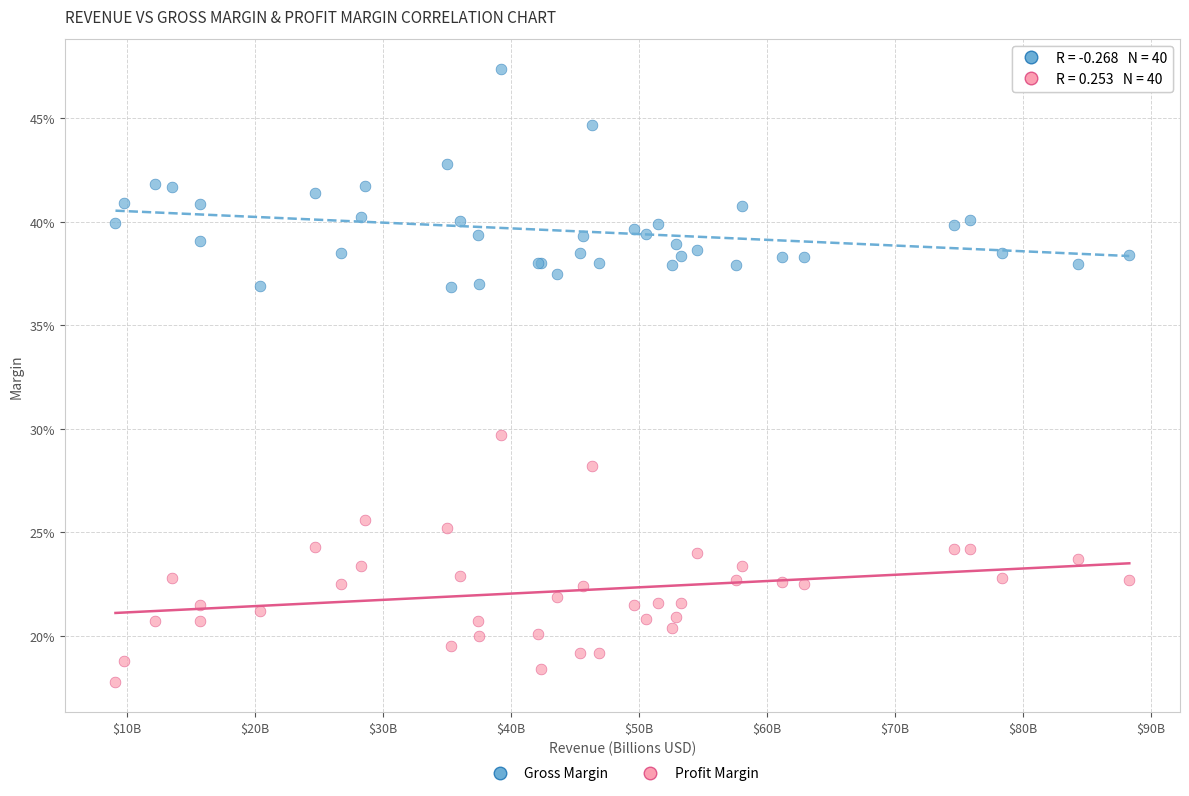

What are all the series names shown in the legend?

Gross Margin, Profit Margin